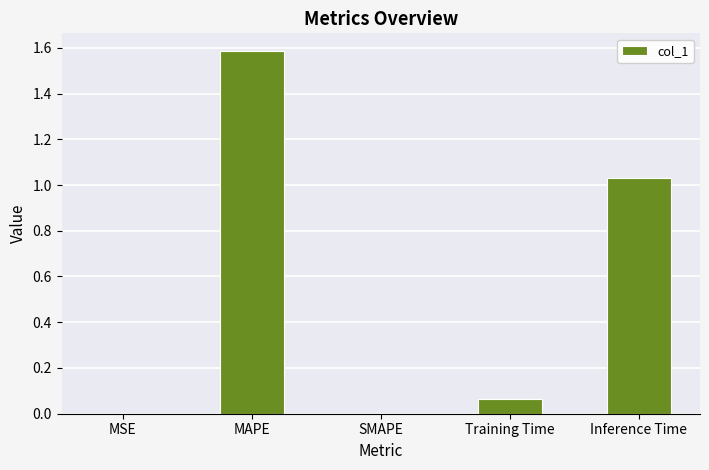

What is the change in value from SMAPE to Inference Time?

+1.0